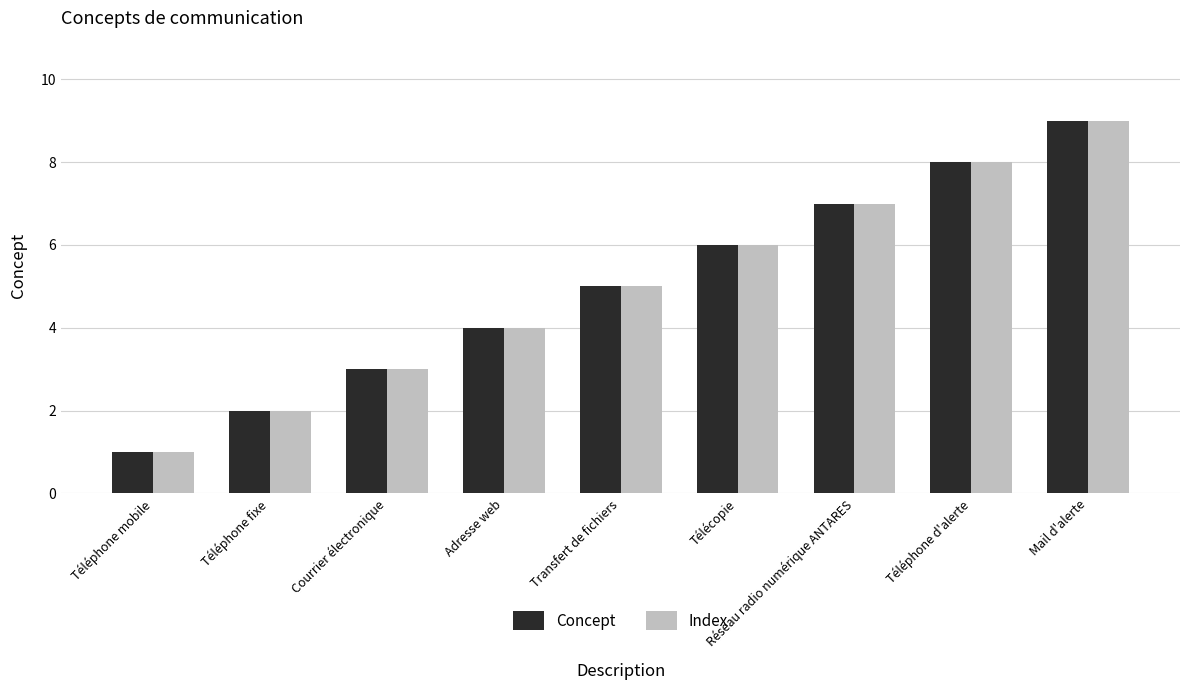

Reading left to right, extract all data points from this chart.

Concept: Téléphone mobile=1	Téléphone fixe=2	Courrier électronique=3	Adresse web=4	Transfert de fichiers=5	Télécopie=6	Réseau radio numérique ANTARES=7	Téléphone d'alerte=8	Mail d'alerte=9
Index: Téléphone mobile=1	Téléphone fixe=2	Courrier électronique=3	Adresse web=4	Transfert de fichiers=5	Télécopie=6	Réseau radio numérique ANTARES=7	Téléphone d'alerte=8	Mail d'alerte=9